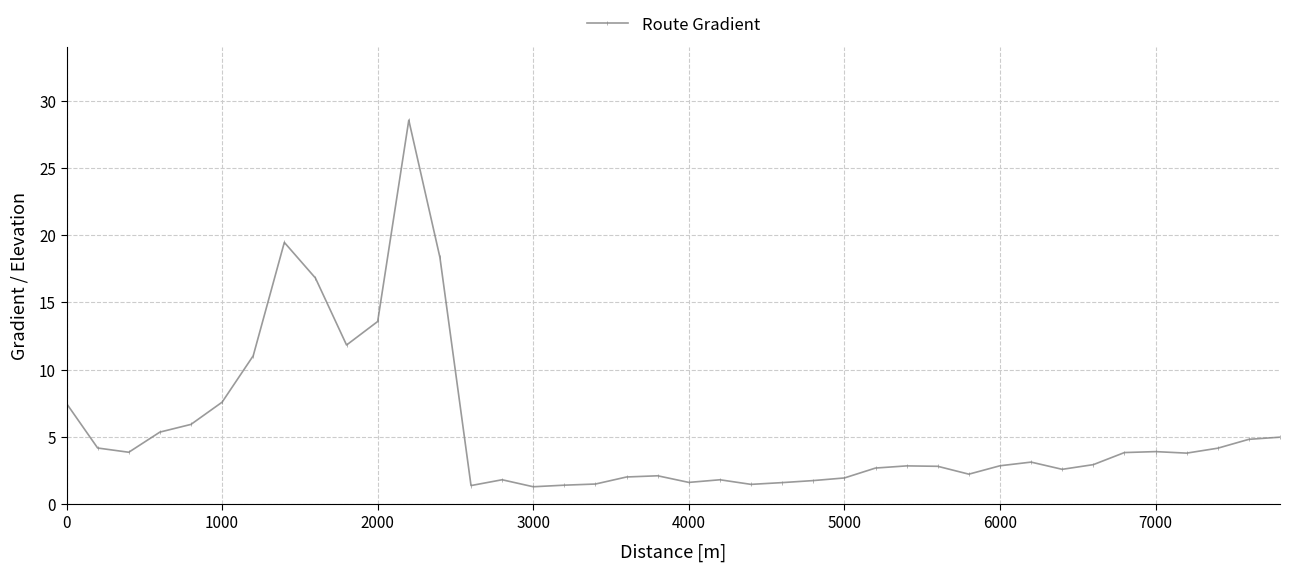

What is the value of the 7th point from the left?

11.0